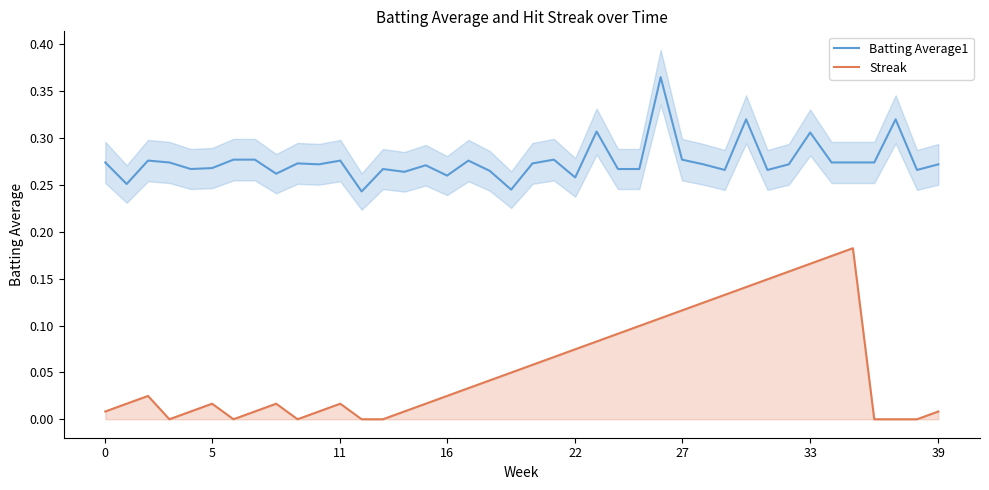

What is the difference between the maximum and minimum values in the Batting Average1 series?

0.1